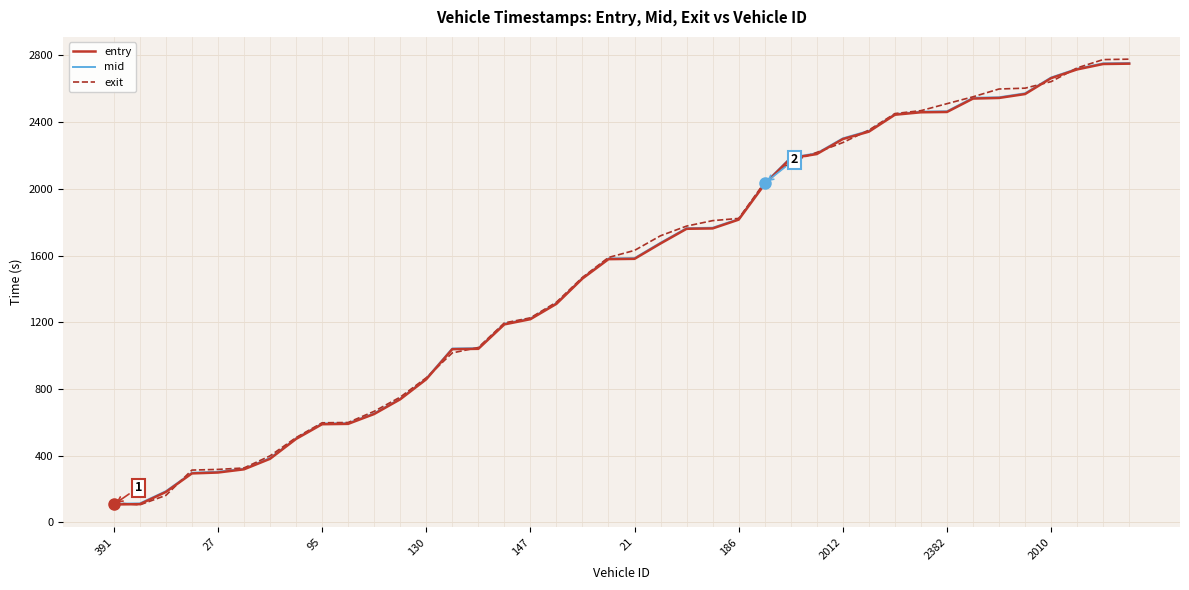

What is the minimum value shown in the chart?

105.6